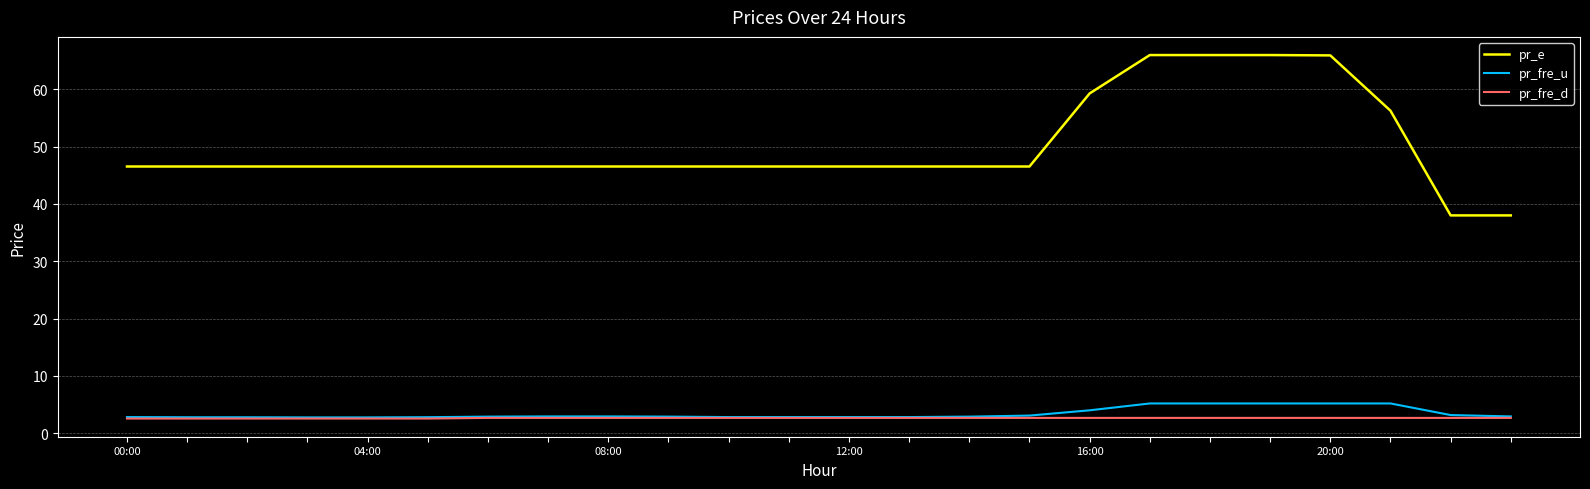

True or false: pr_fre_d and pr_e cross at least once.

False